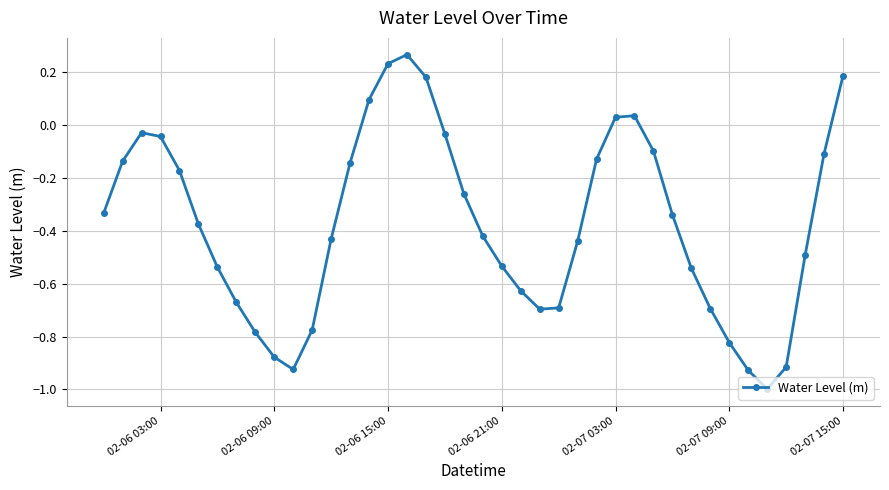

What is the sum of all values?

-15.0